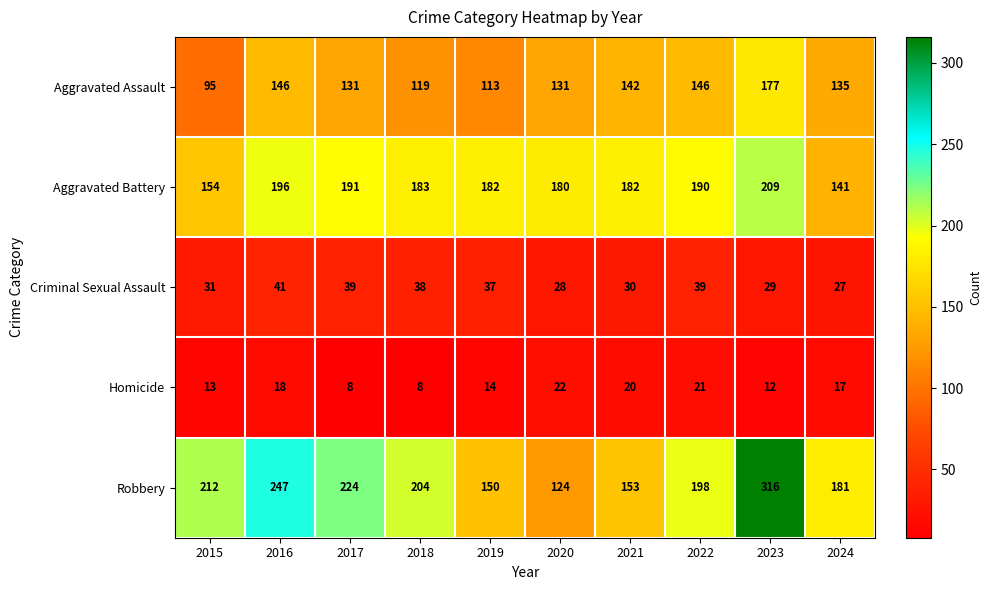

What is the maximum value for Criminal Sexual Assault?

41